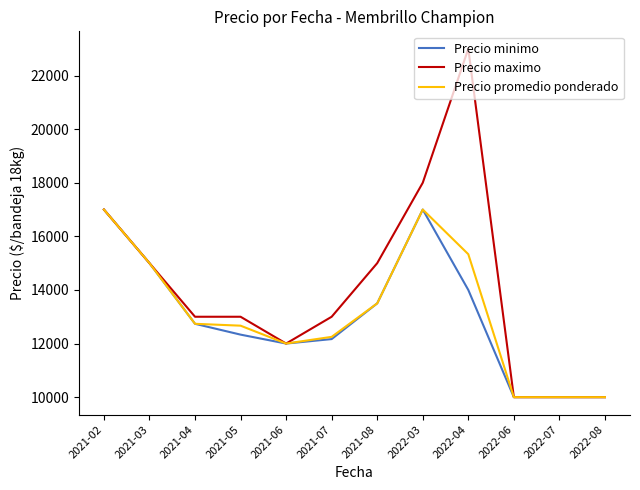

The value of Precio promedio ponderado at 2021-05 is 19941. True or false?

False